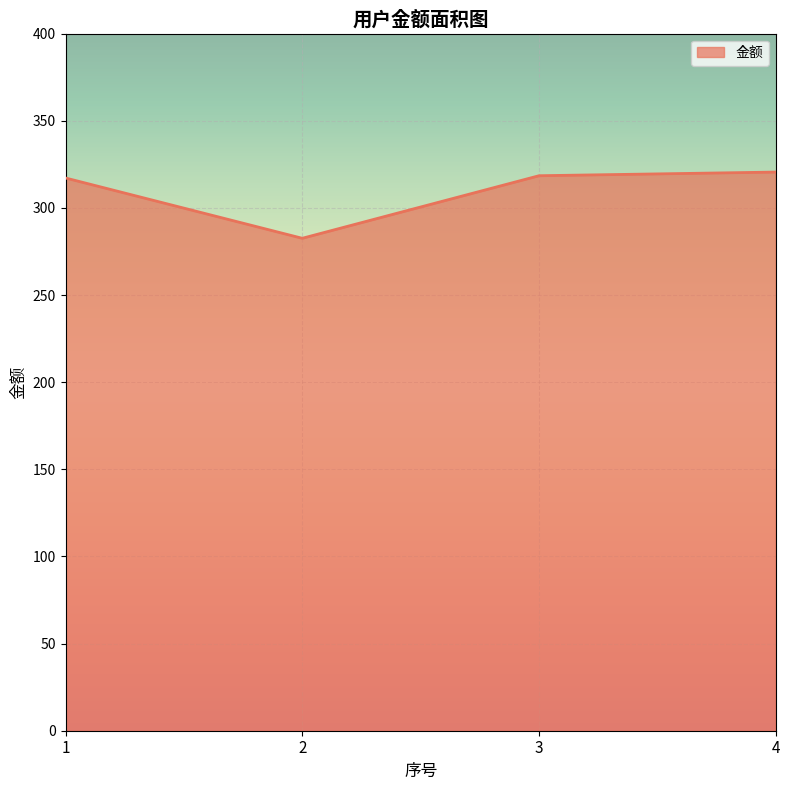

What is the change in value from 1 to 4?

+3.4